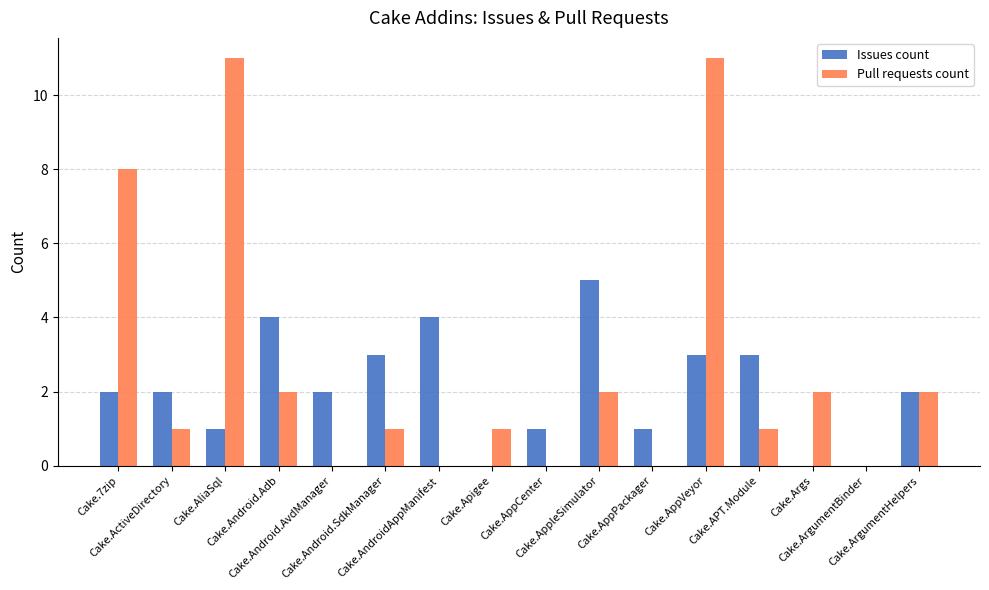

What is the average value of the Issues count series?

2